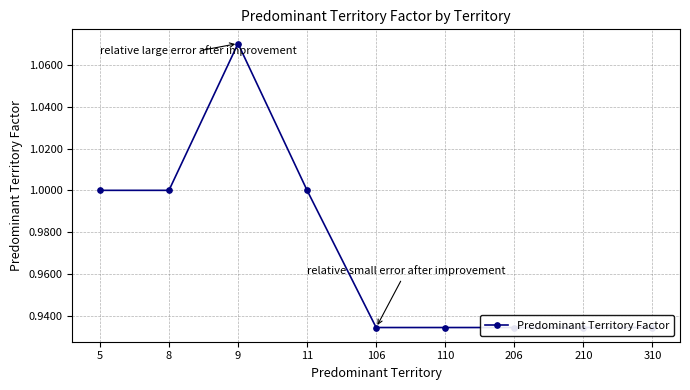

Does the chart have visible grid lines?

Yes